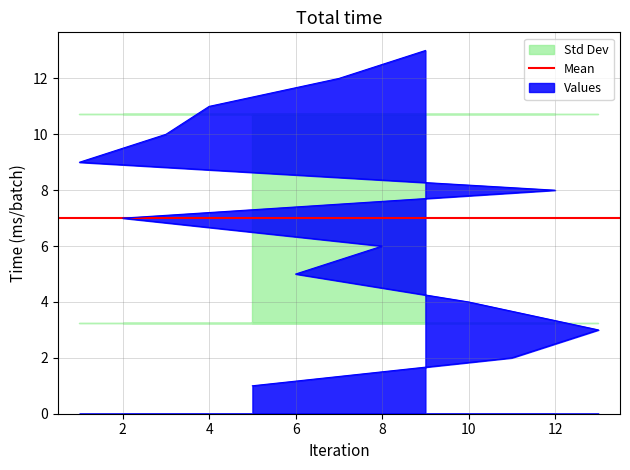

Reading left to right, extract all data points from this chart.

1	2	3	4	5	6	7	8	9	10	11	12	13